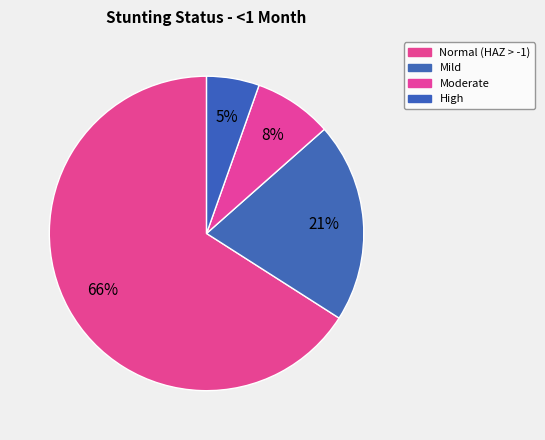

How many segments does this pie chart have?

4